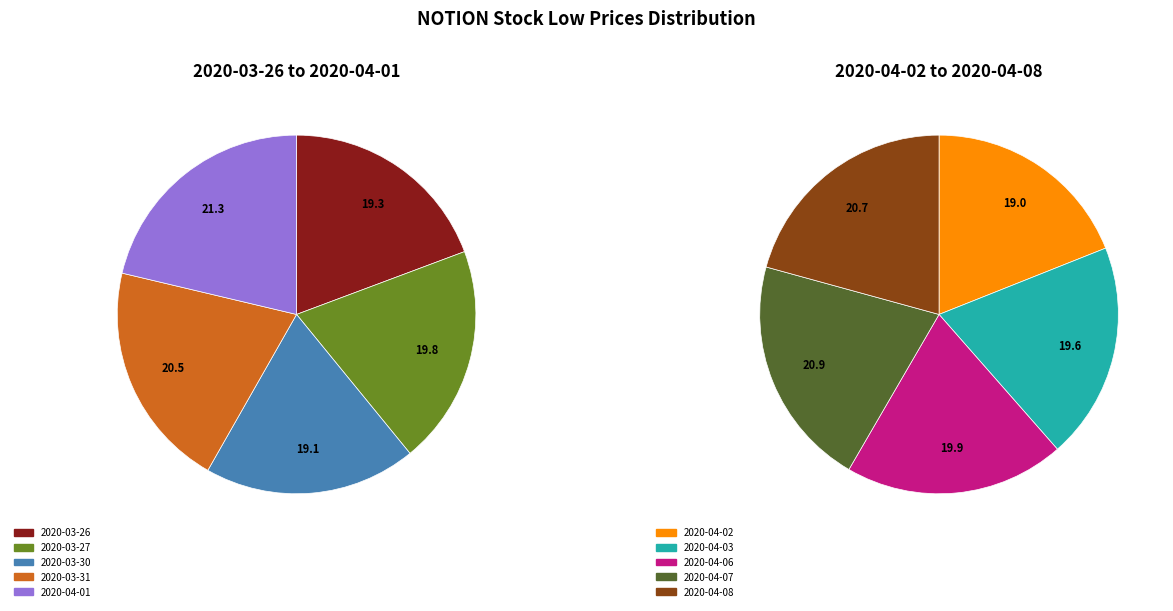

Does 2020-04-01 account for over 50% of the chart?

No